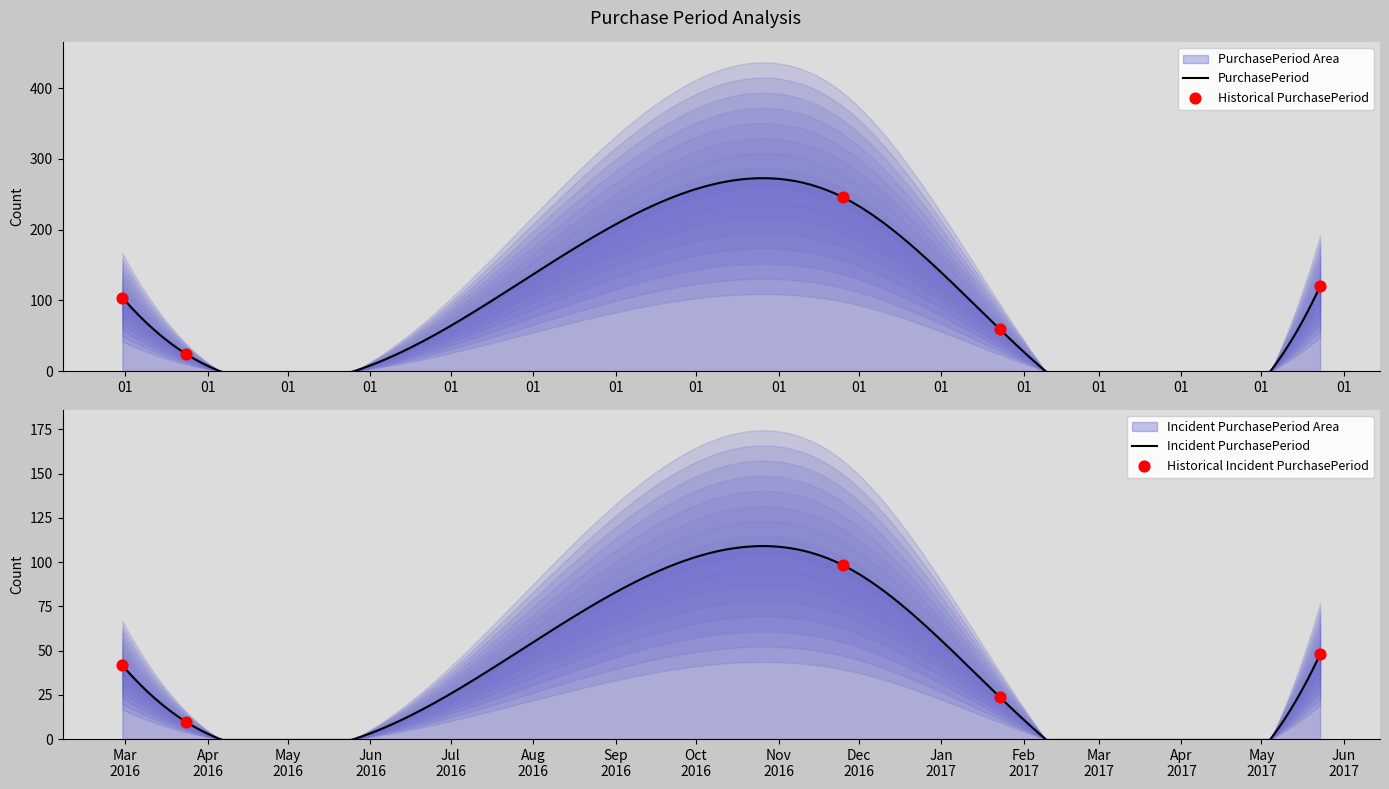

Between 2017-01-23 and 2016-11-25, which is larger?

2016-11-25